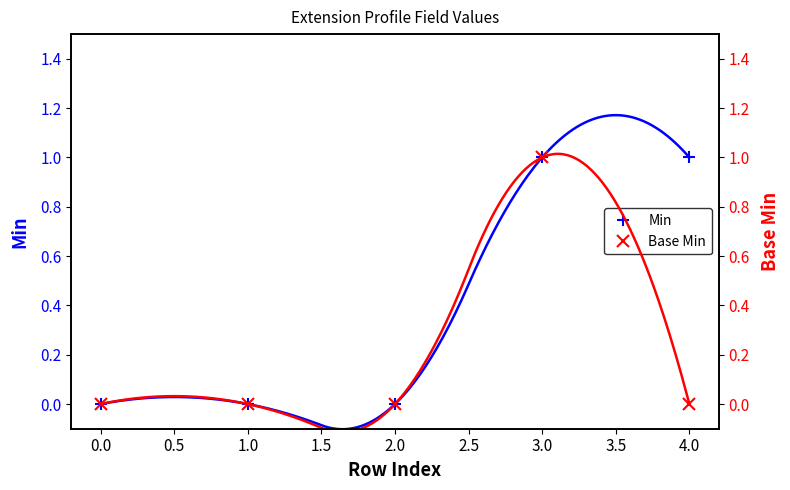

What are all the series names shown in the legend?

Min, Base Min